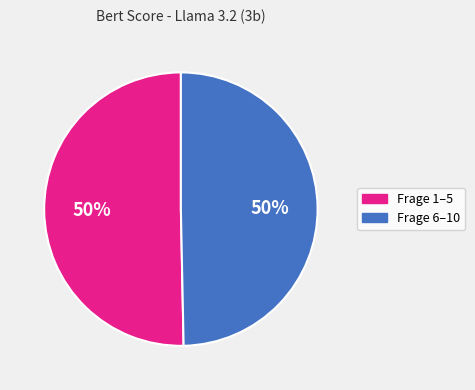

To the nearest percent, what is the average slice percentage?

50%